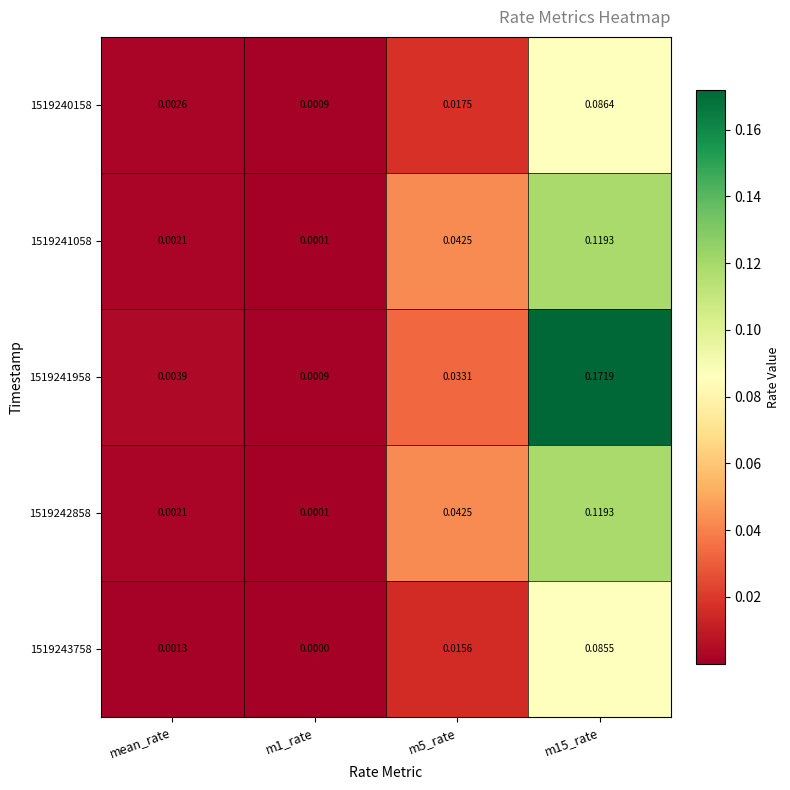

At which category is the sum across all series the highest?

m15_rate